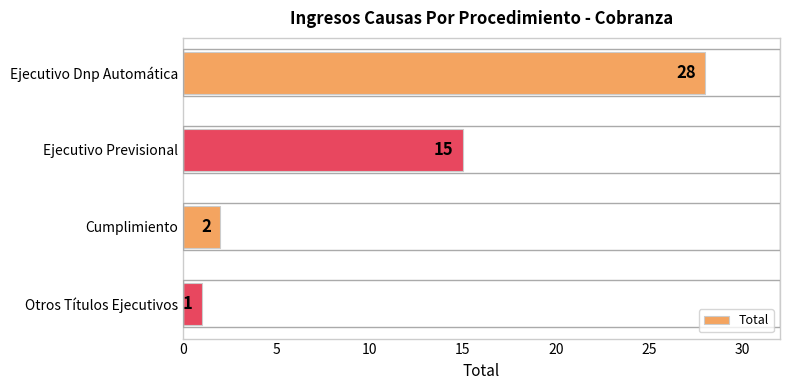

Which has a higher value, Ejecutivo Dnp Automática or Otros Títulos Ejecutivos?

Ejecutivo Dnp Automática